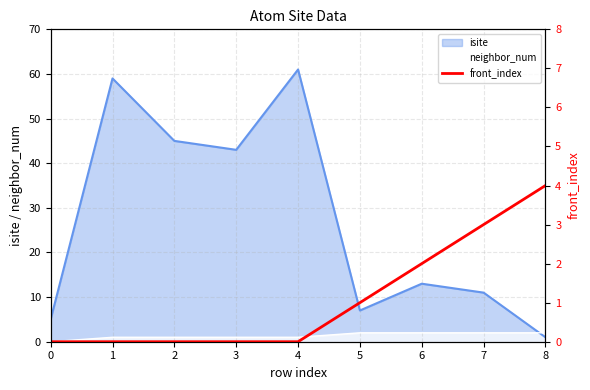

Between which two adjacent categories do neighbor_num and isite first intersect?

7 and 8